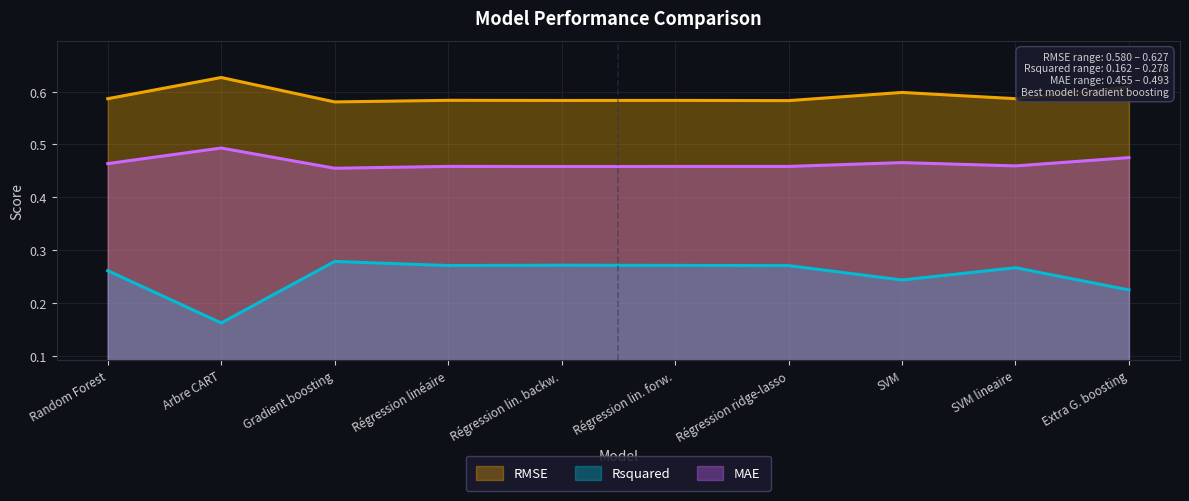

At how many categories does at least one series exceed 0?

10